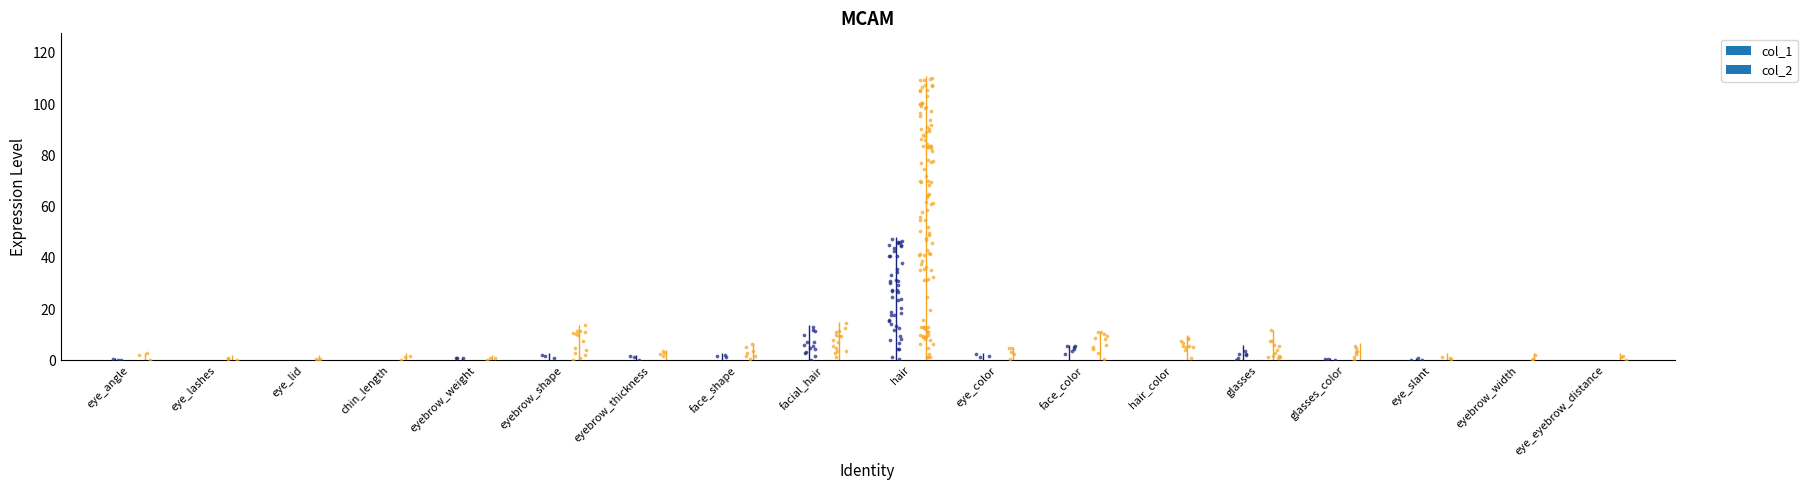

At which category is the sum across all series the highest?

hair